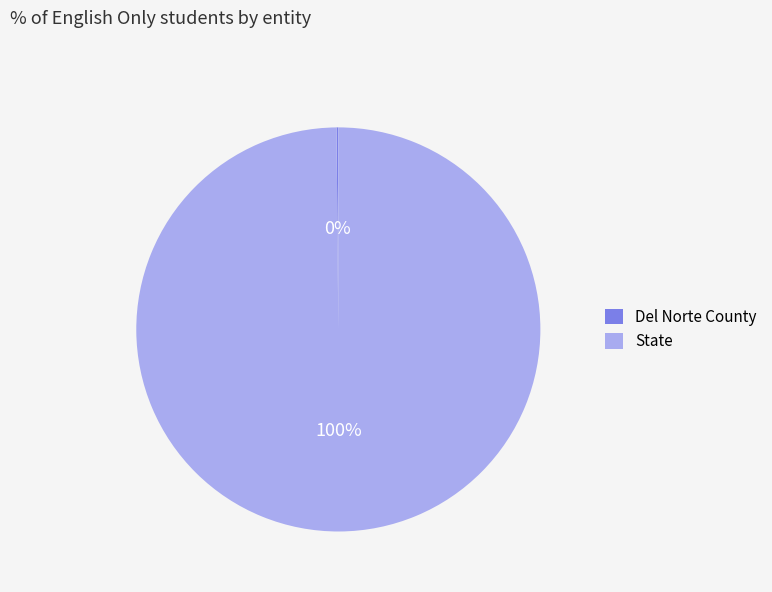

The State slice represents 100% of the pie. True or false?

True